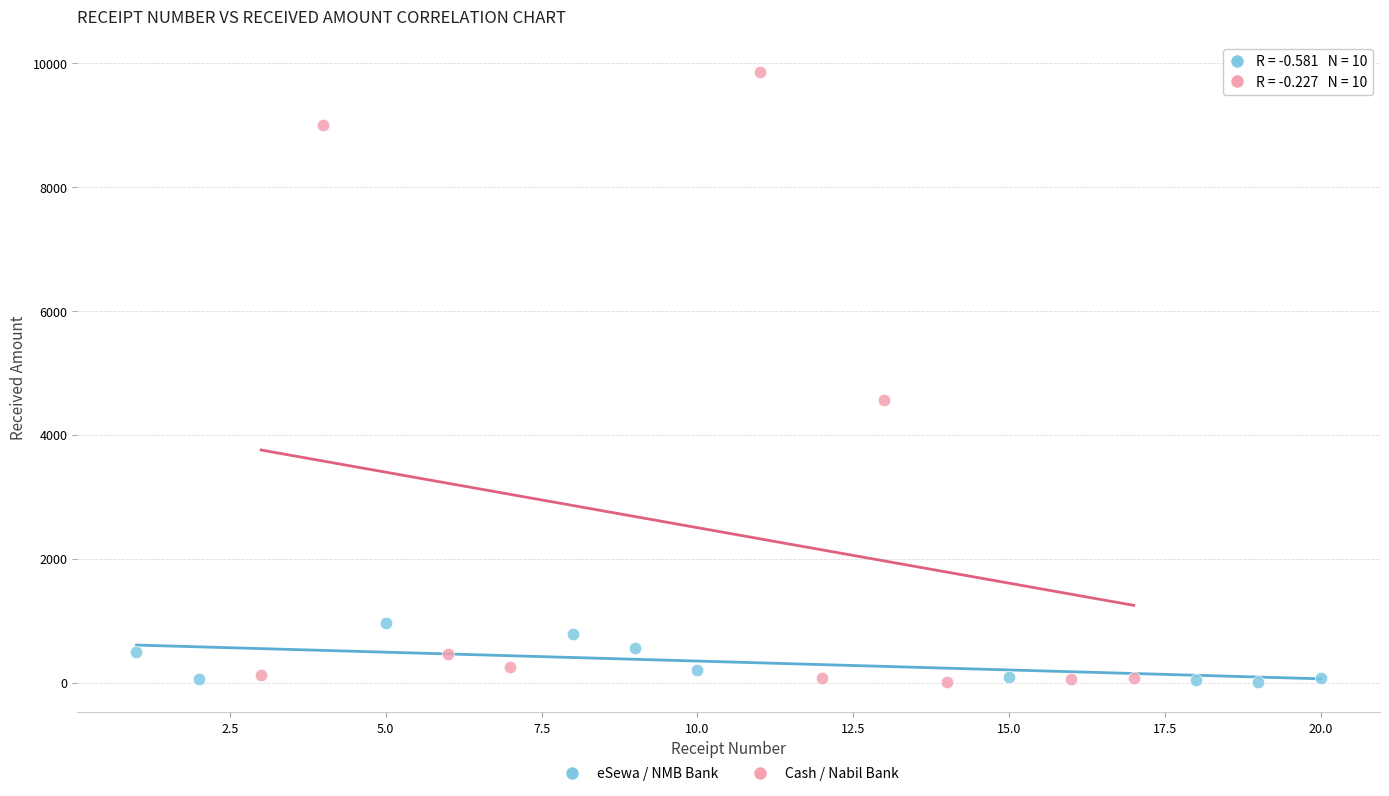

Which series has the largest Y range (max minus min)?

Cash / Nabil Bank